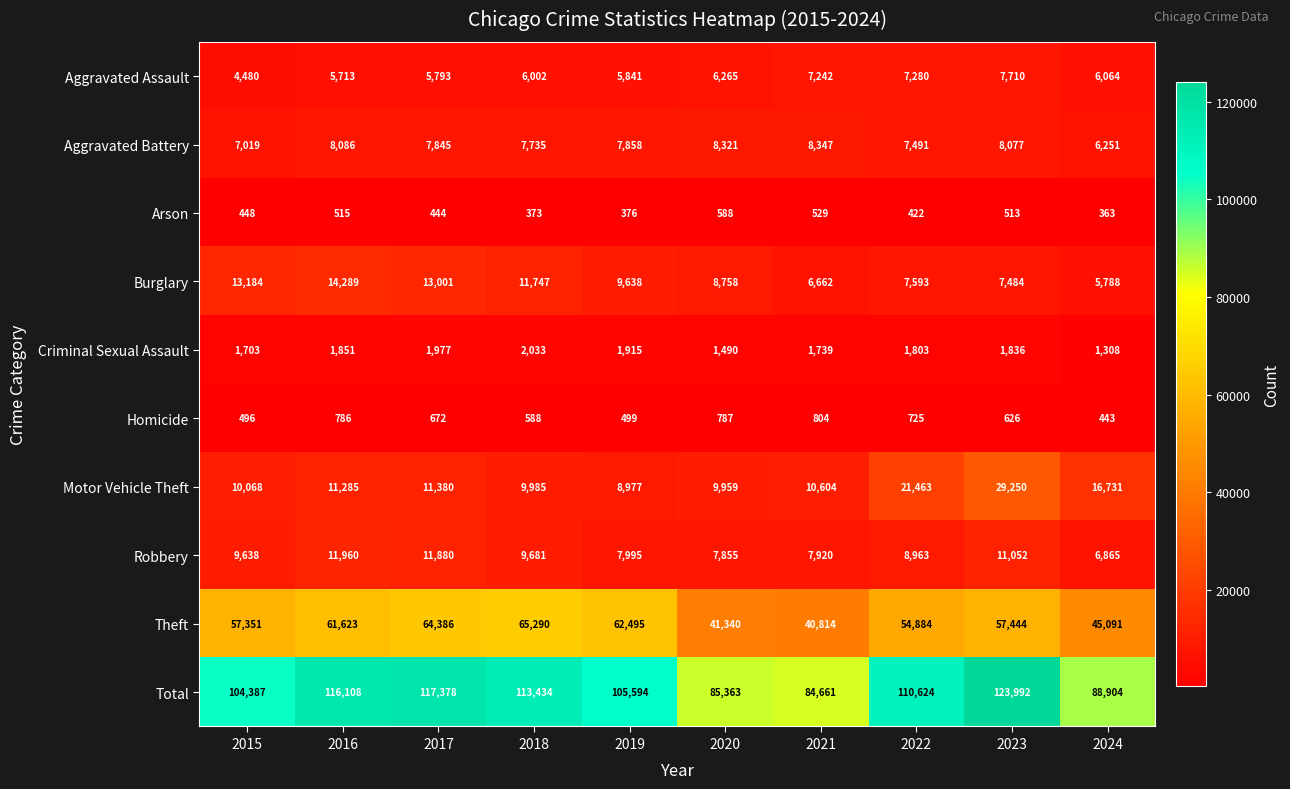

At which category does the chart reach its peak across all series?

2023